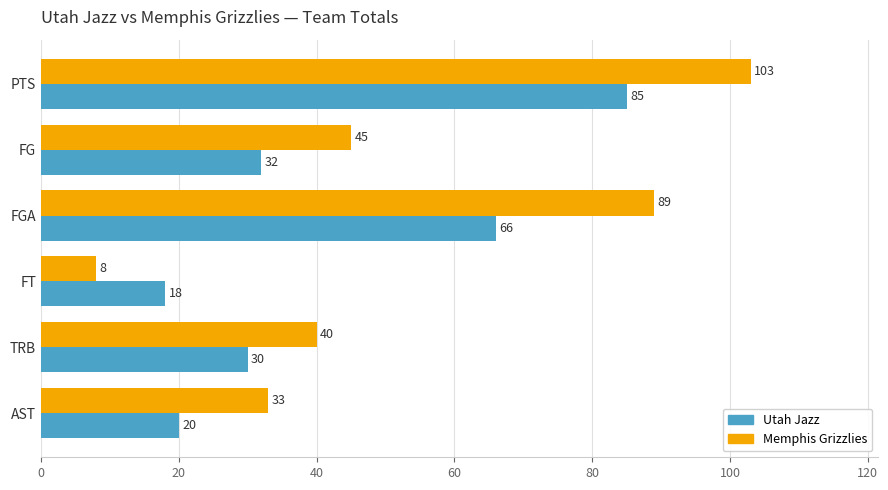

Which series has the largest range (max minus min)?

Memphis Grizzlies